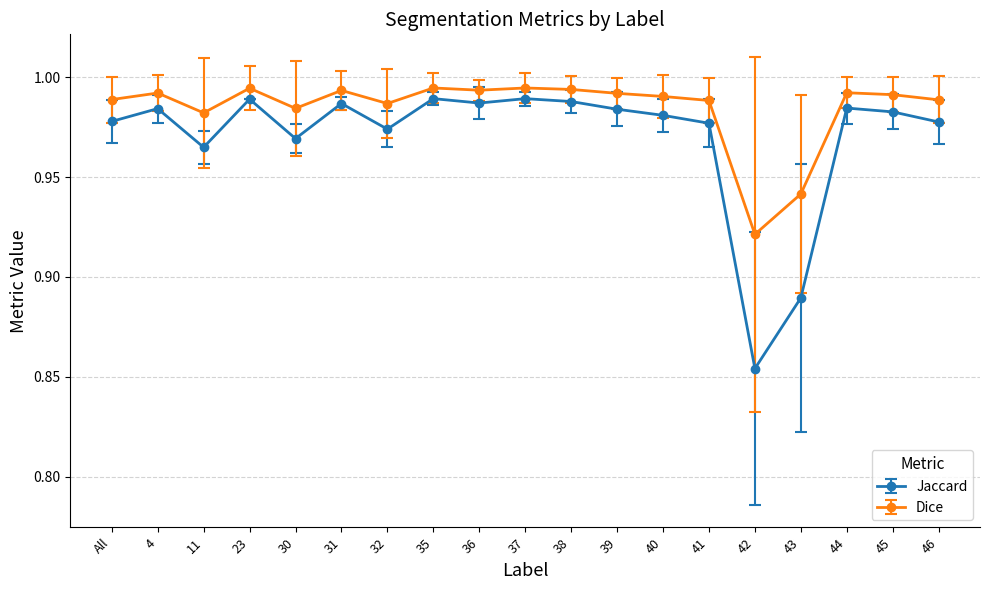

The Jaccard series shows 0.6 at 43. True or false?

False